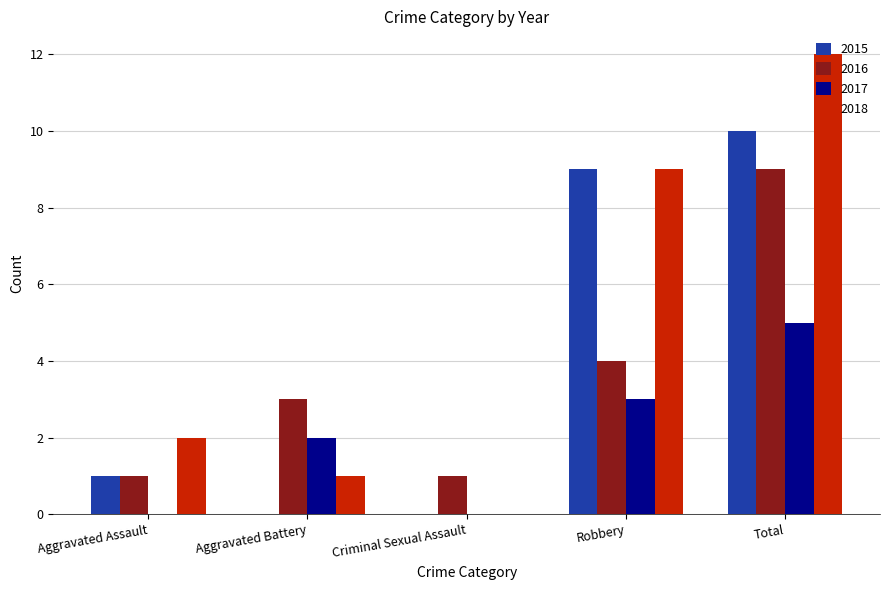

At which label does 2017 reach its peak?

Total